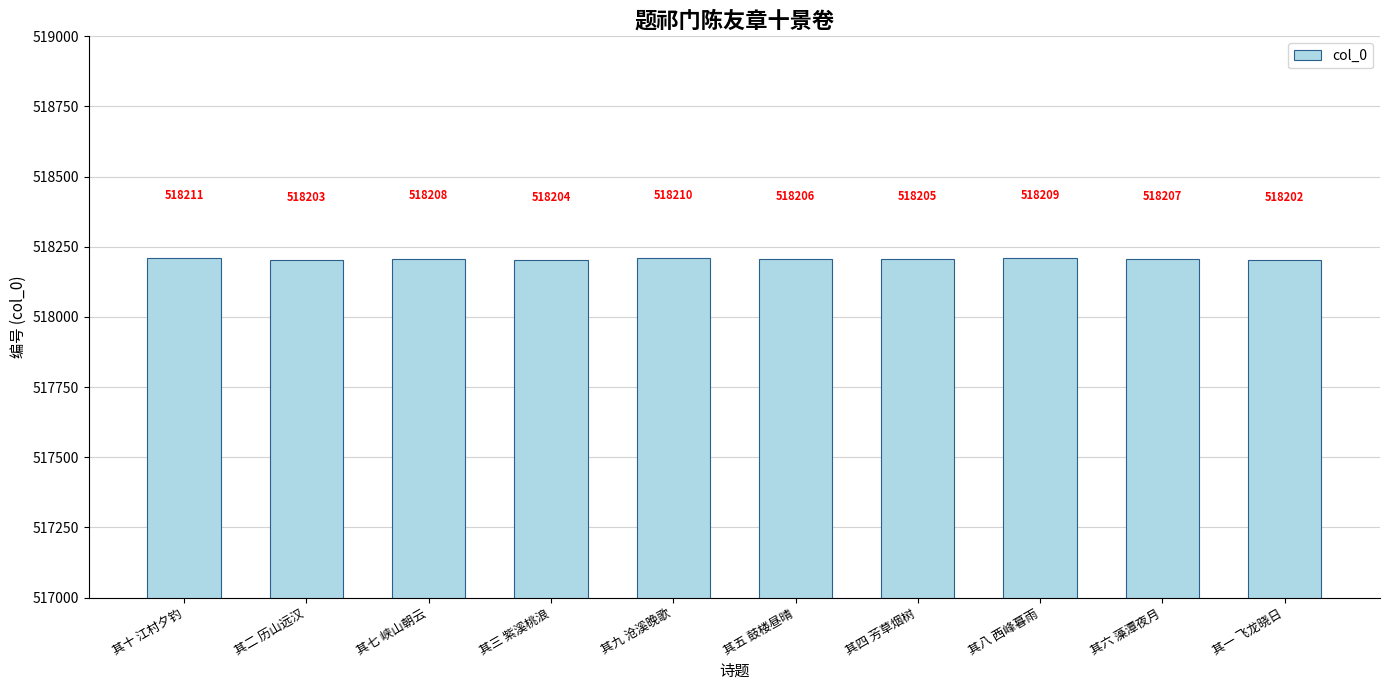

What is the difference between the maximum and second lowest values?

8